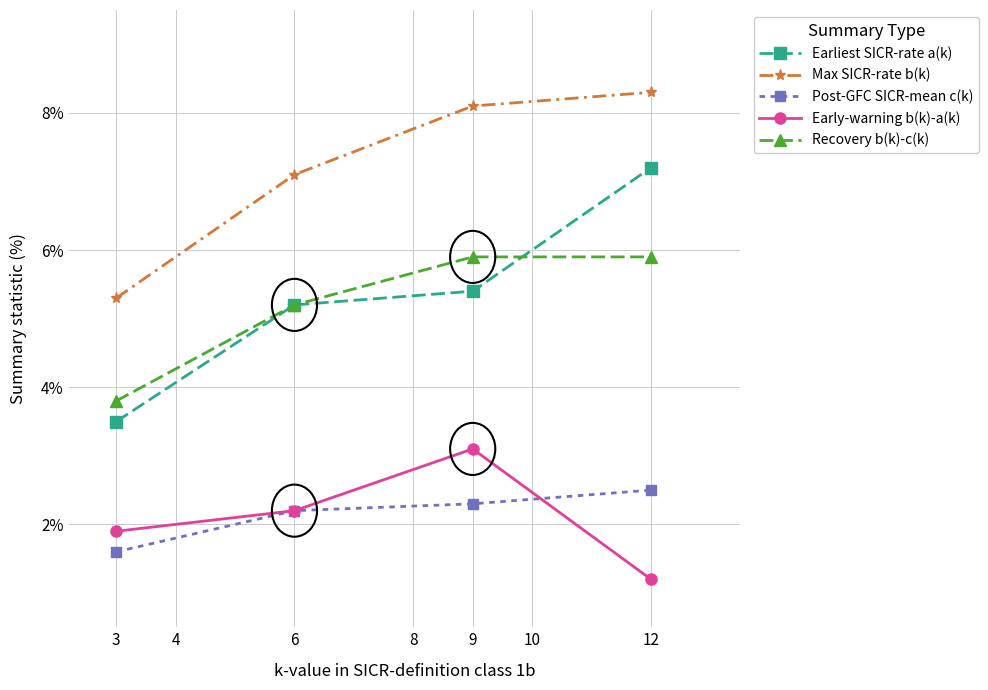

List the series in order of their peak value, lowest first.

Post-GFC SICR-mean c(k), Early-warning b(k)-a(k), Recovery b(k)-c(k), Earliest SICR-rate a(k), Max SICR-rate b(k)